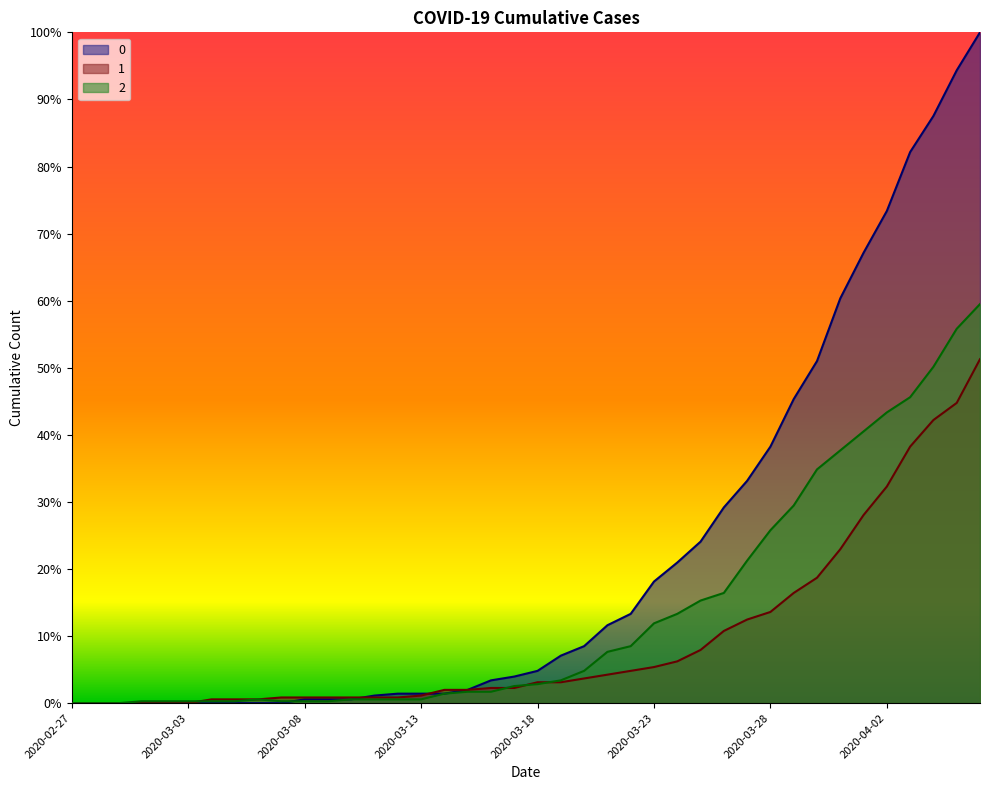

What is the sum of all 1 values?

3.9